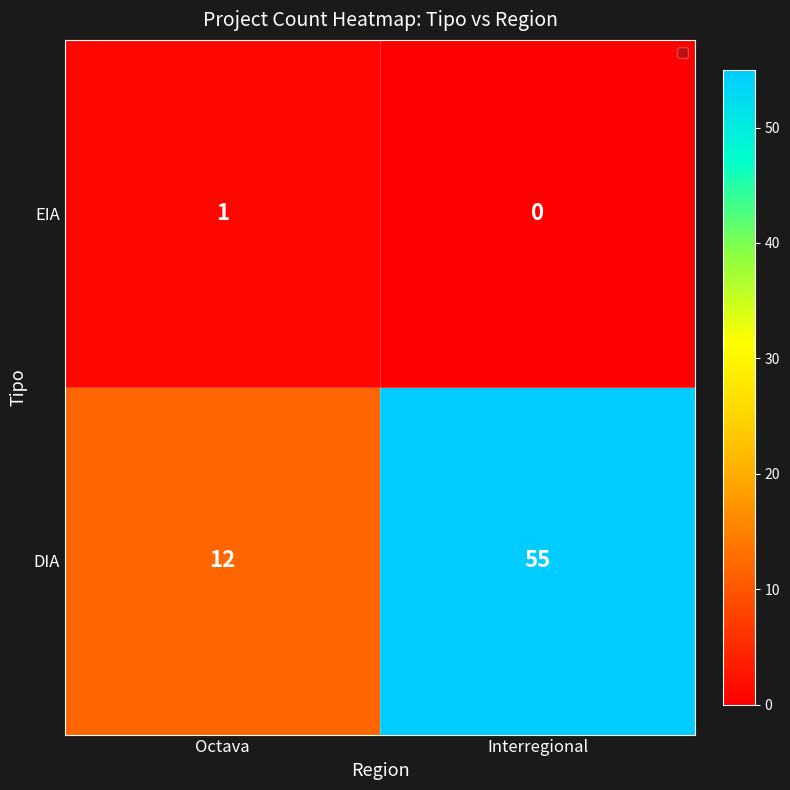

List the series in order of their peak value, lowest first.

EIA, DIA